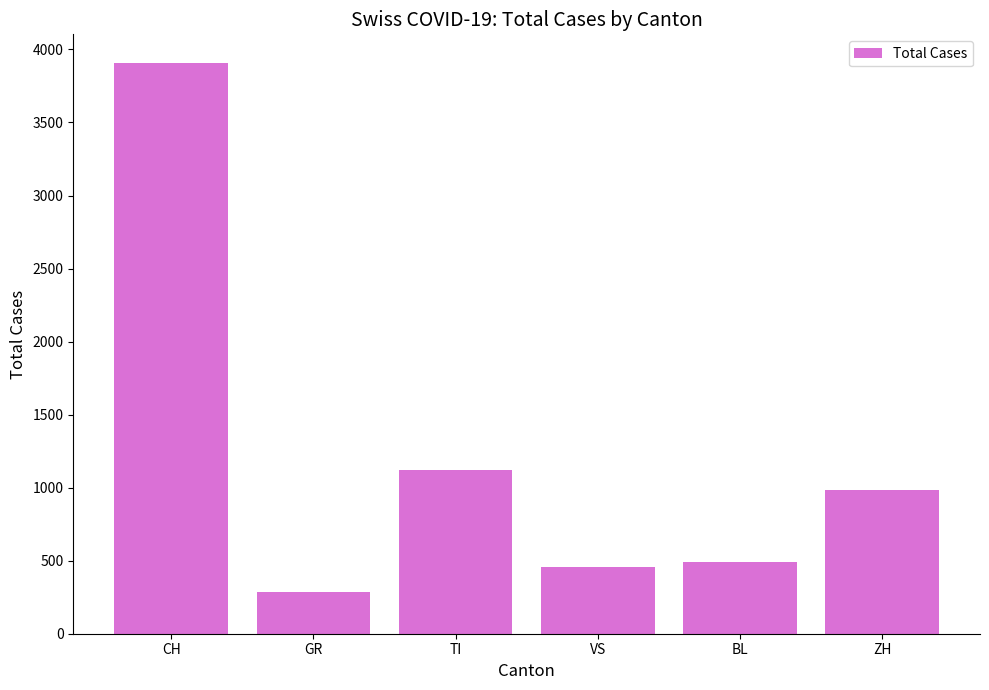

How many values are below 985?

3